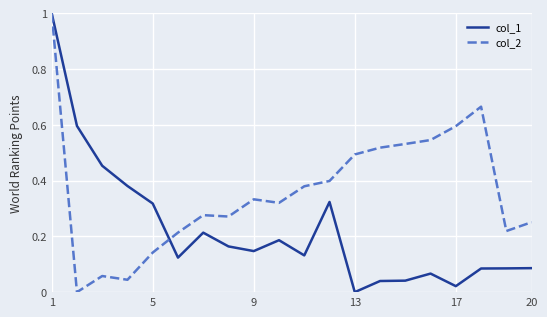

Rank the series by their average value, from lowest to highest.

col_1, col_2